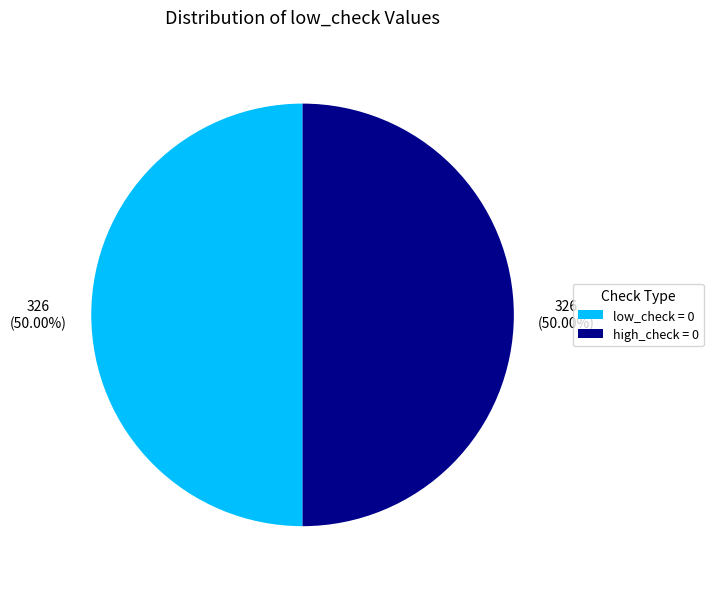

Approximately how many times larger is the value at high_check = 0 compared to low_check = 0?

1.0